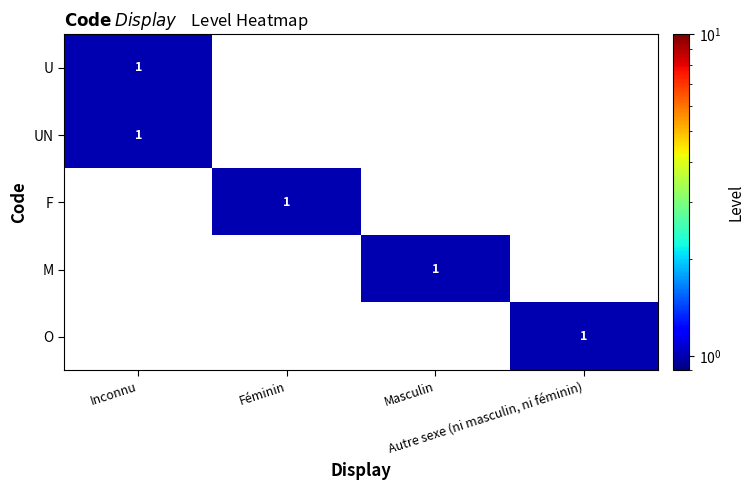

True or false: O has a value of 0 at Masculin.

True